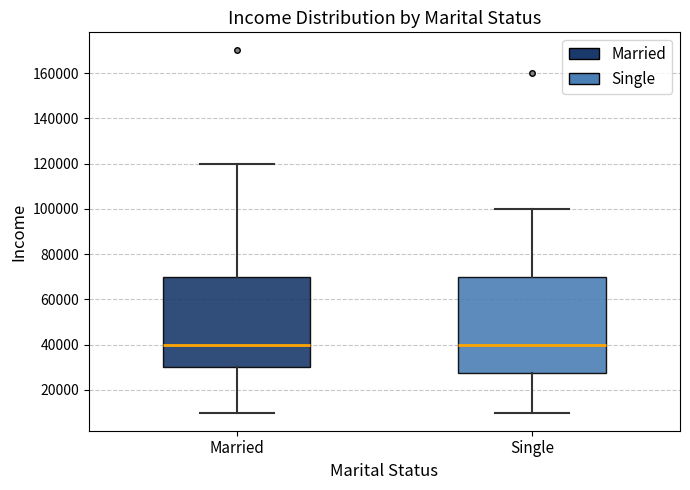

Where does the median line of the box for Single sit on the y-axis? The values are not printed on the chart, so give them approximately, as read against the axis.

40000